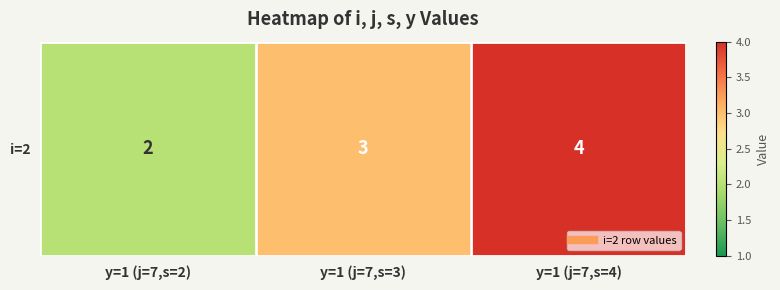

Which category has the lowest value across all series?

y=1 (j=7,s=2)